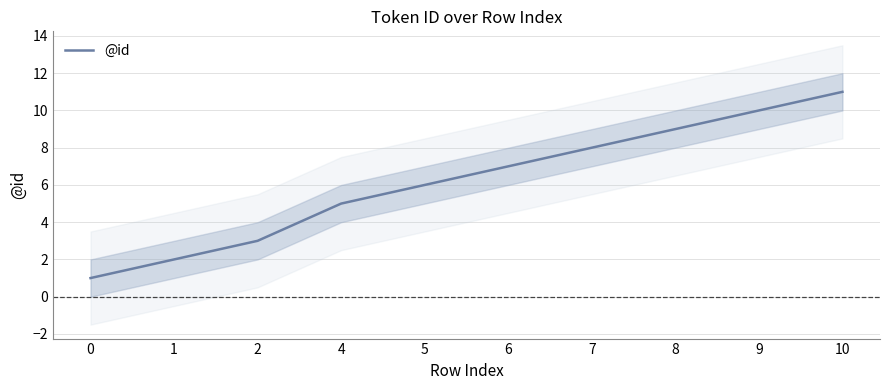

Rank the categories by value from lowest to highest.

0, 1, 2, 4, 5, 6, 7, 8, 9, 10